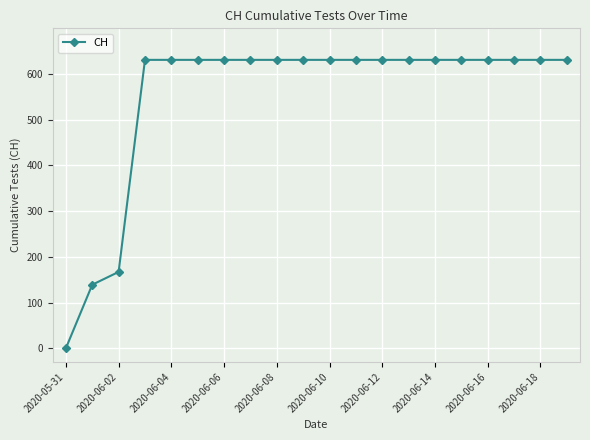

Reading left to right, what are all the values shown in this chart?

0	139	167	631	631	631	631	631	631	631	631	631	631	631	631	631	631	631	631	631